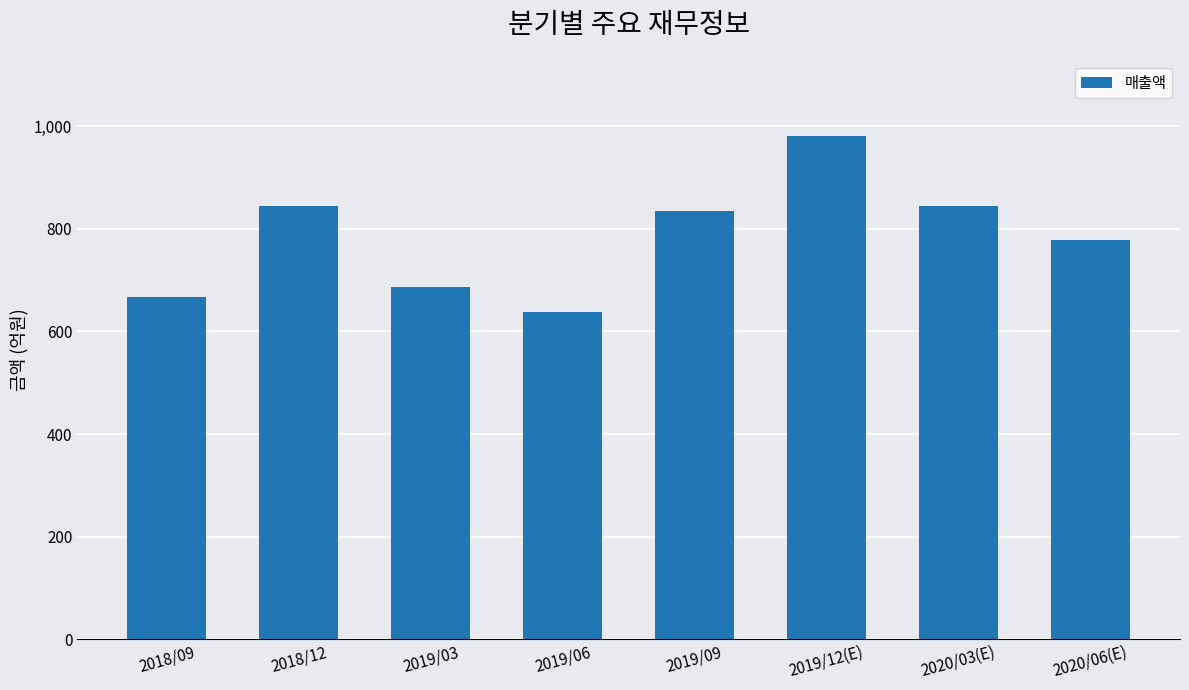

What is the label of the 1st bar from the left?

2018/09